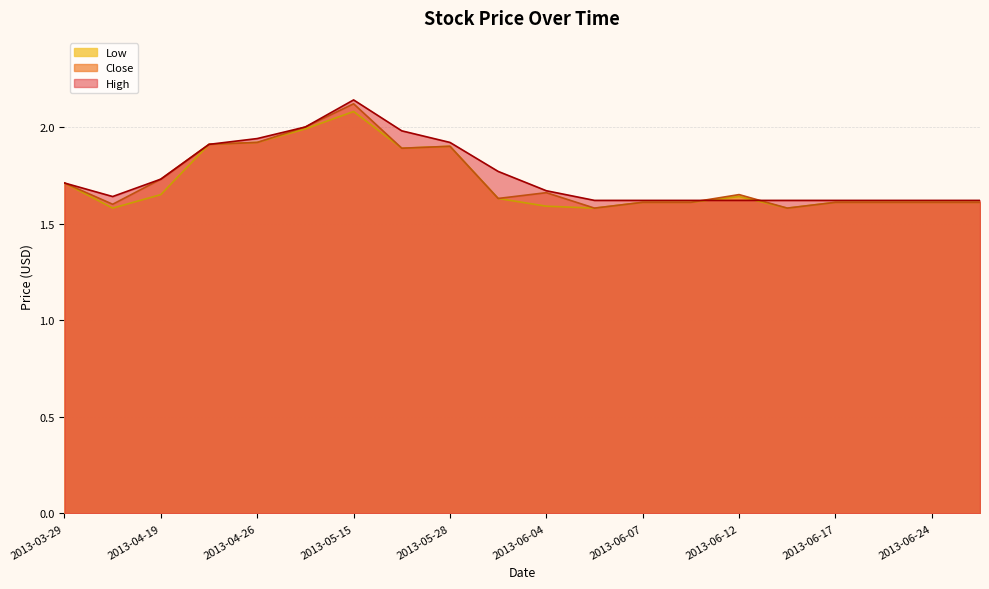

What value does the Low series have at 2013-06-06?

1.6